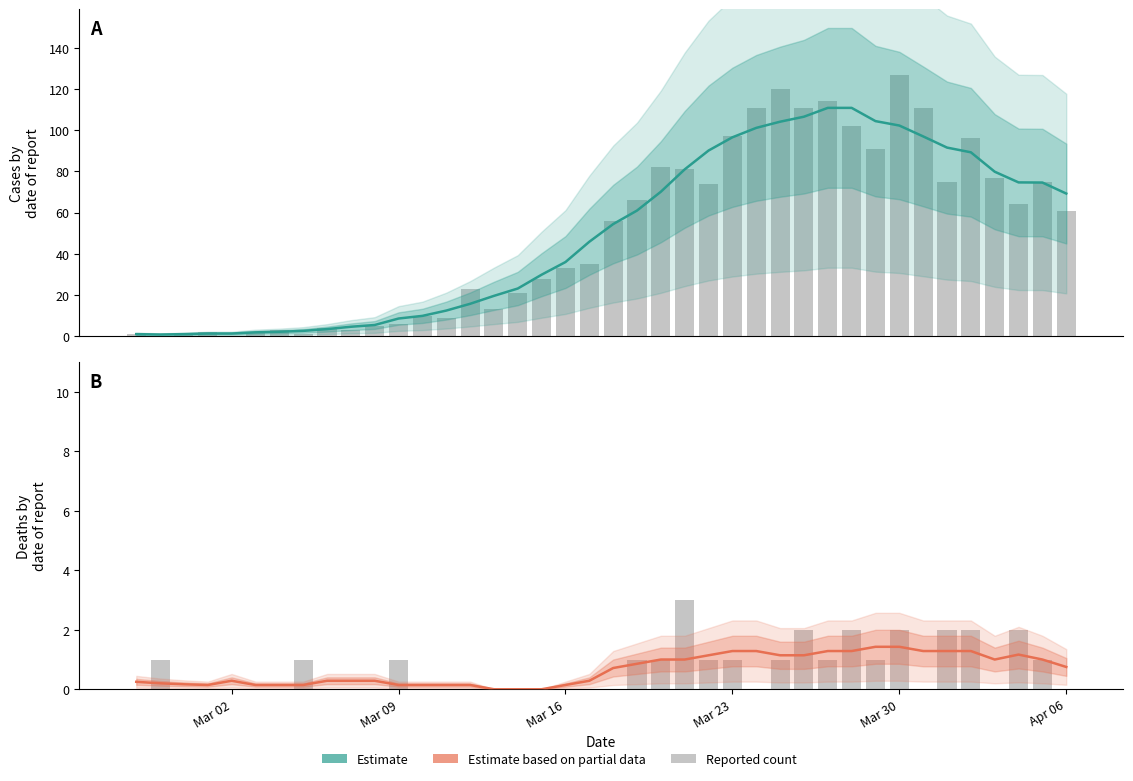

Which series has the largest total across all categories?

Estimate (cases)